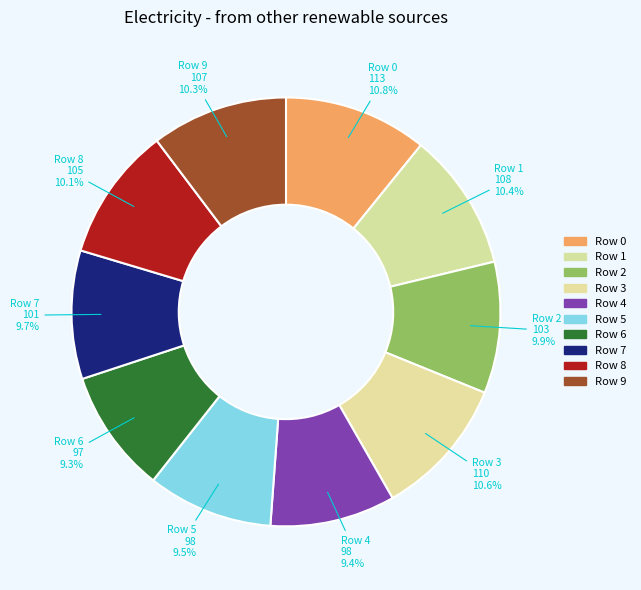

How much of the chart is everything except Row 1?

89.6%